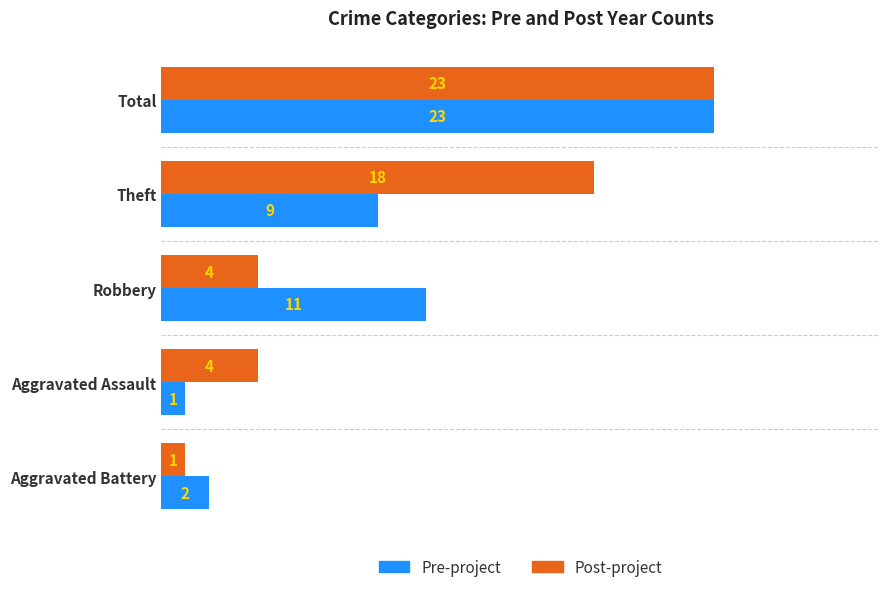

At how many categories does at least one series exceed 6?

3